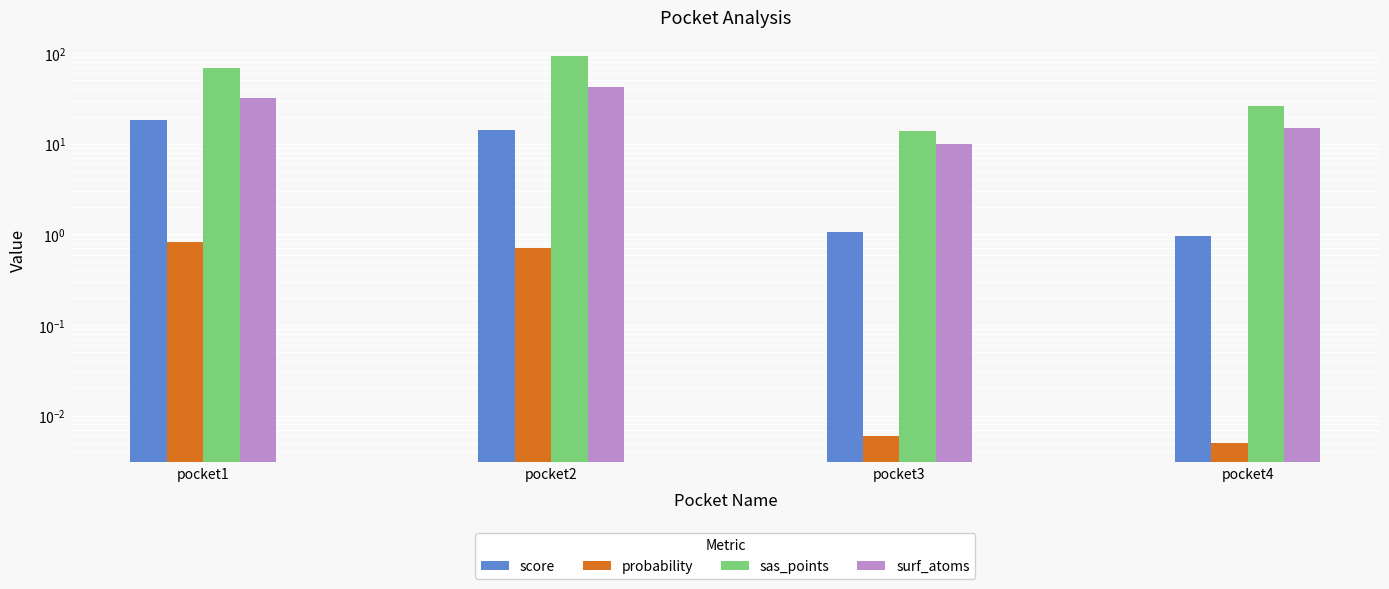

How many categories are shown in the chart?

4